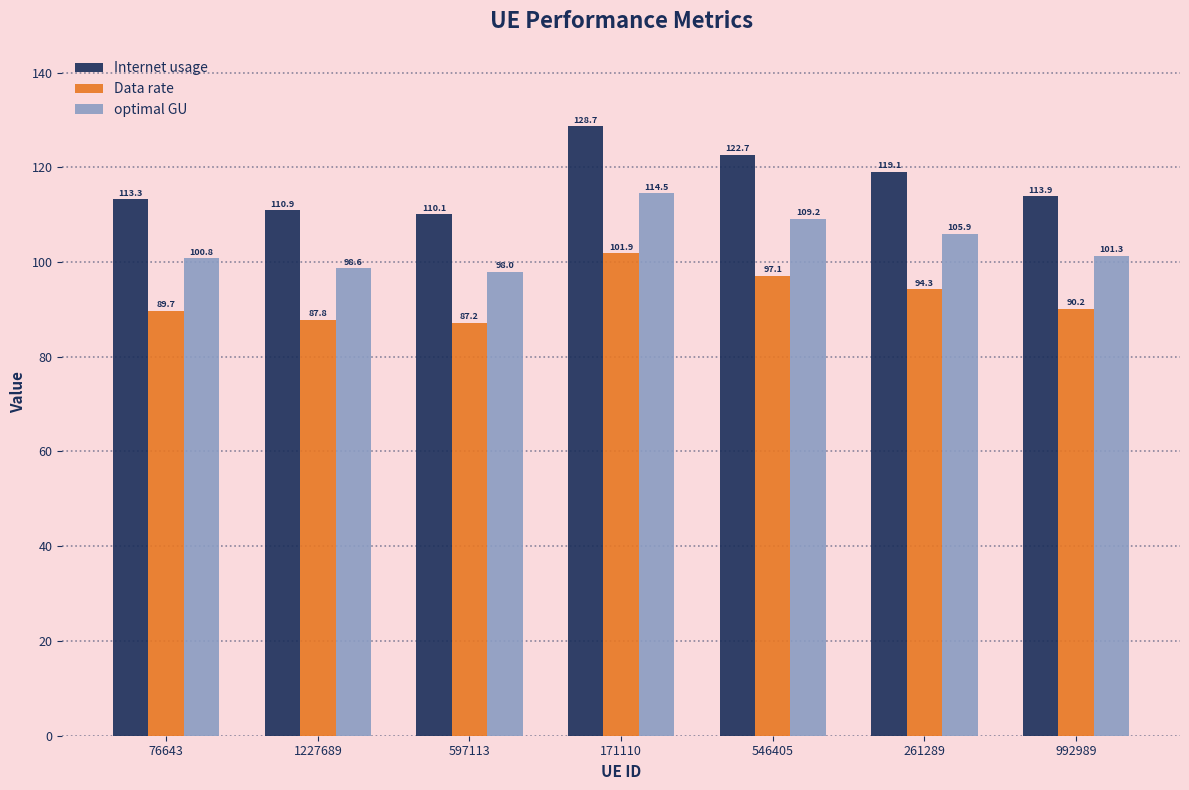

Is it true that optimal GU equals 31.2 at 171110?

False